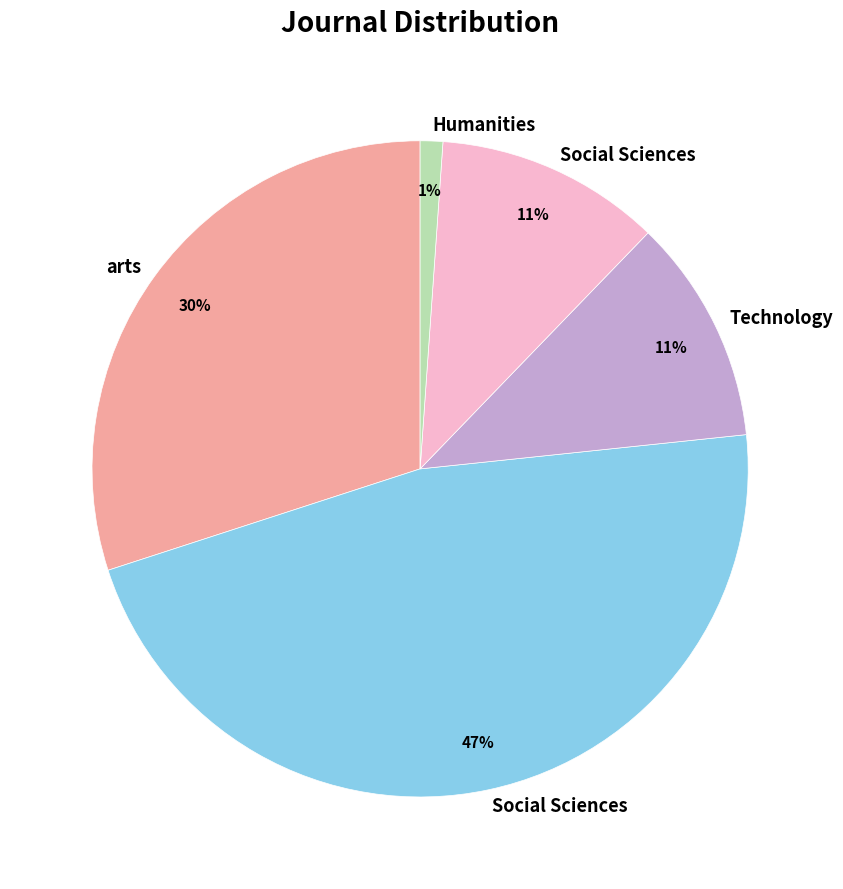

Does any single category account for the majority?

No